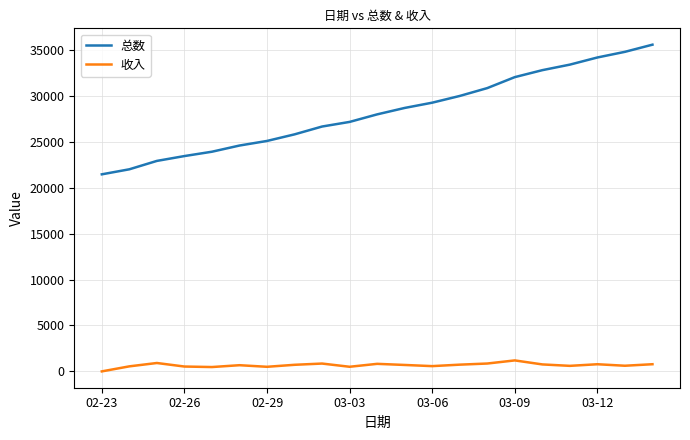

Which series has the widest spread of values?

总数